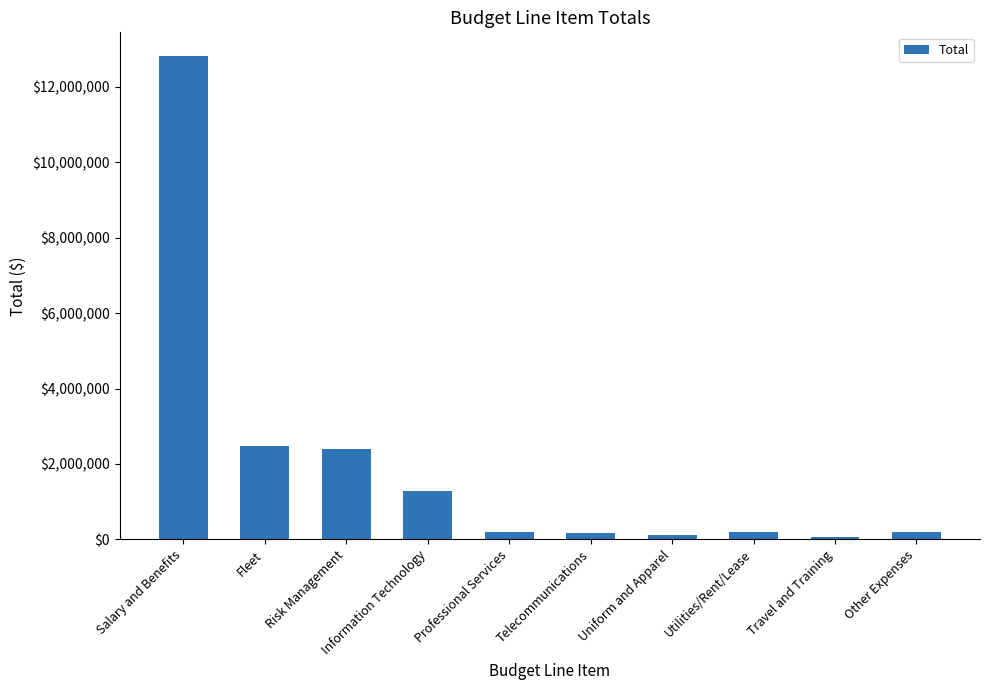

Which category has the highest value across all series?

Salary and Benefits